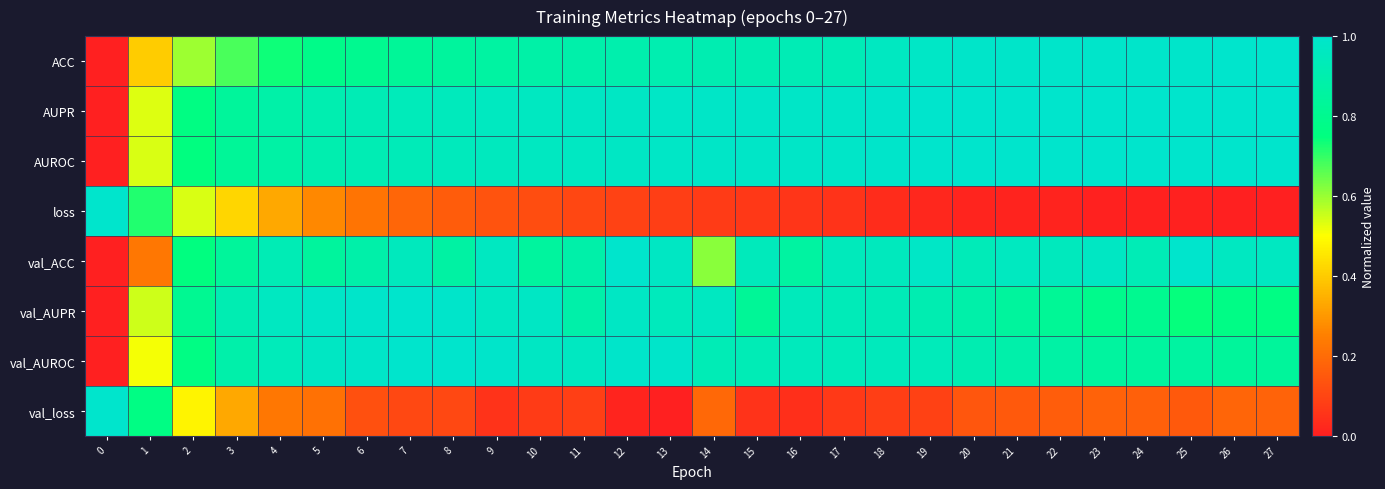

Which has a higher value, 4 or 8?

8